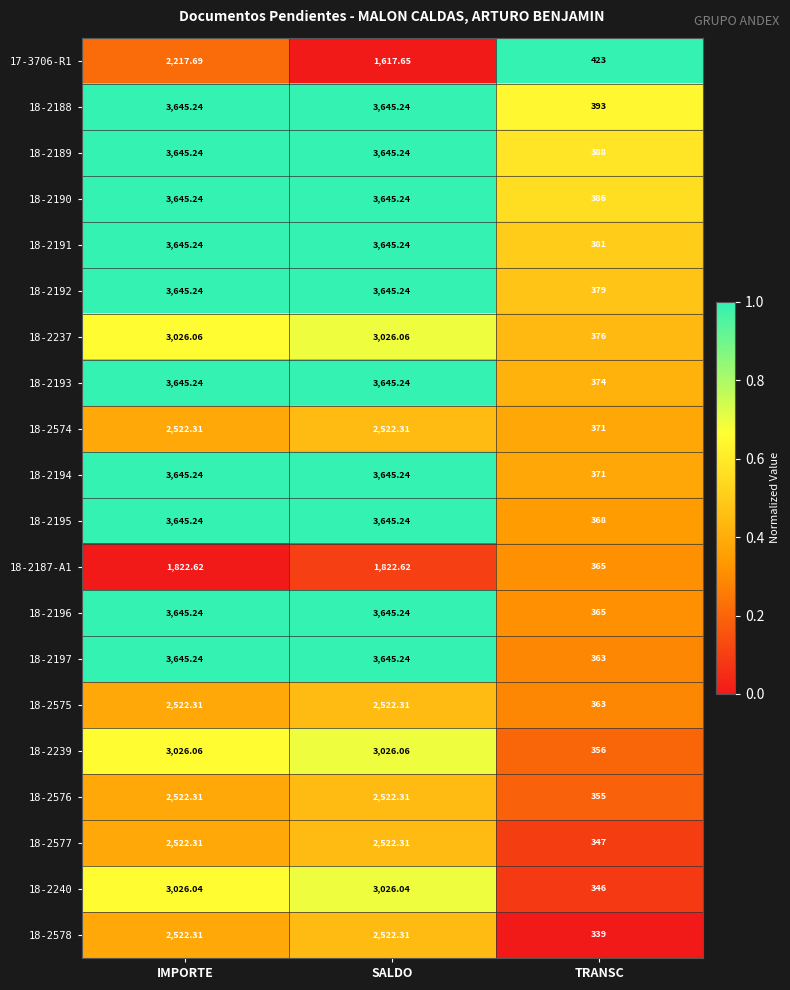

At which label does 18-2576 first exceed 2522?

IMPORTE